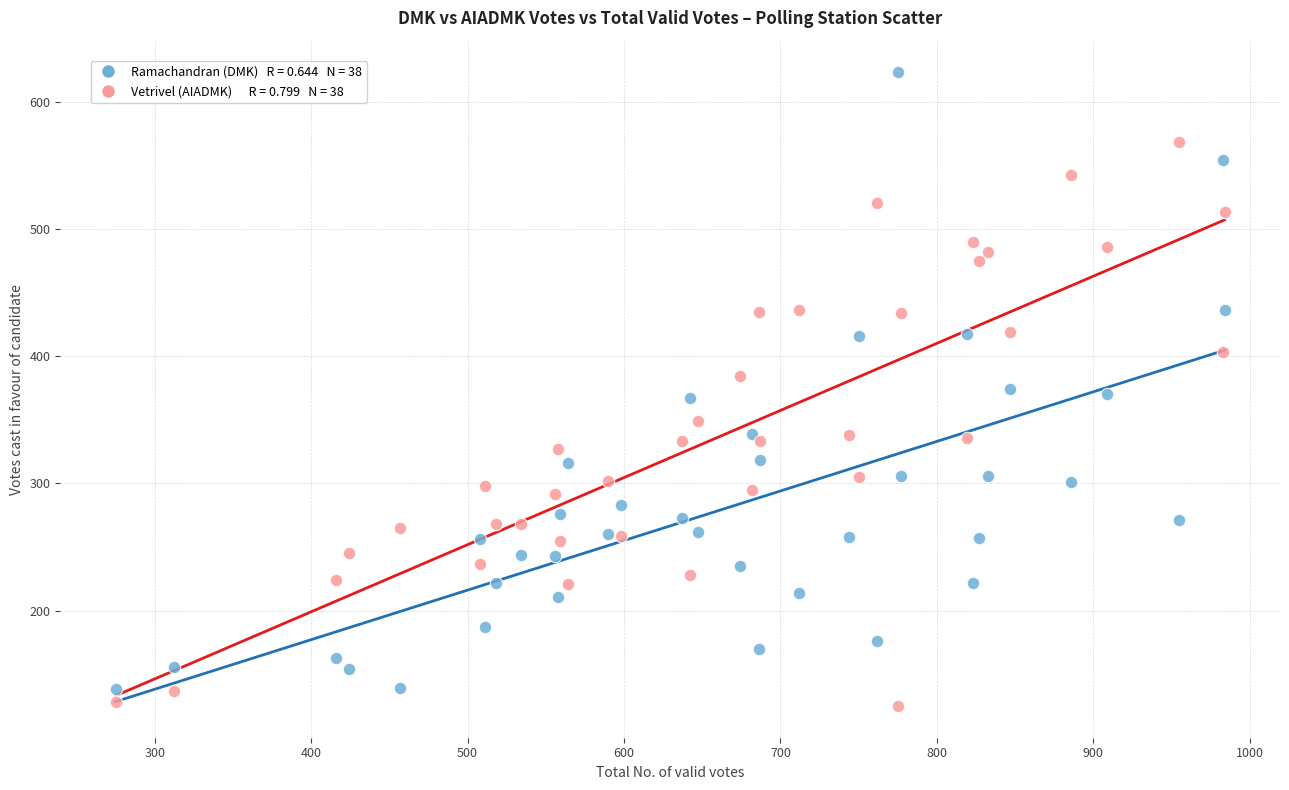

Across all data points, what is the range of X values (max minus min)?

709